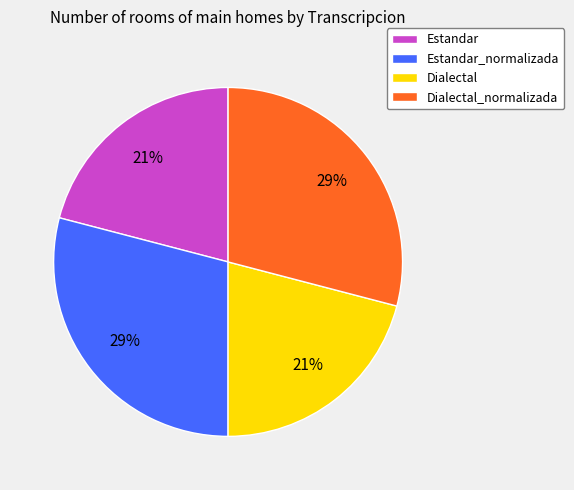

True or false: Dialectal accounts for 21% of the total.

True